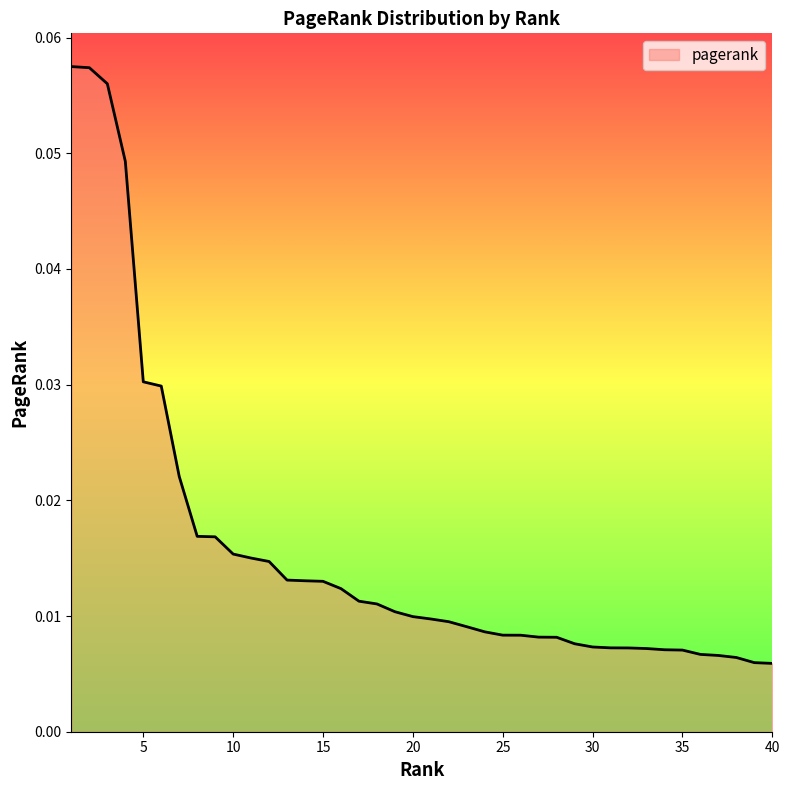

At which label is the value closest to 0?

40